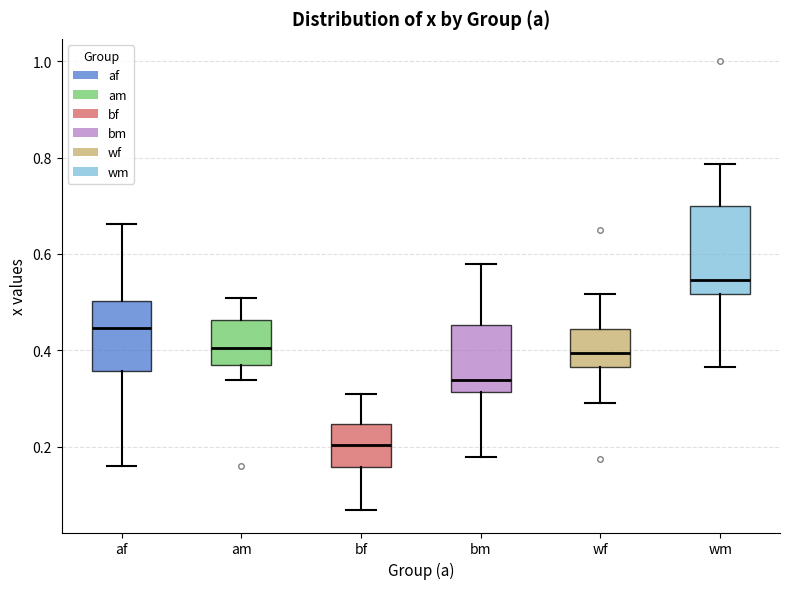

Reading left to right, read every box against the y-axis: the position of its median line, the range the box covers, and the ends of its whiskers. The values are not printed on the chart, so give them approximately, as read against the axis.

af: median 0.44, box 0.36 to 0.50, whiskers 0.16 to 0.66
am: median 0.40, box 0.36 to 0.46, whiskers 0.34 to 0.50
bf: median 0.20, box 0.16 to 0.24, whiskers 0.06 to 0.30
bm: median 0.34, box 0.32 to 0.46, whiskers 0.18 to 0.58
wf: median 0.40, box 0.36 to 0.44, whiskers 0.28 to 0.52
wm: median 0.54, box 0.52 to 0.70, whiskers 0.36 to 0.78